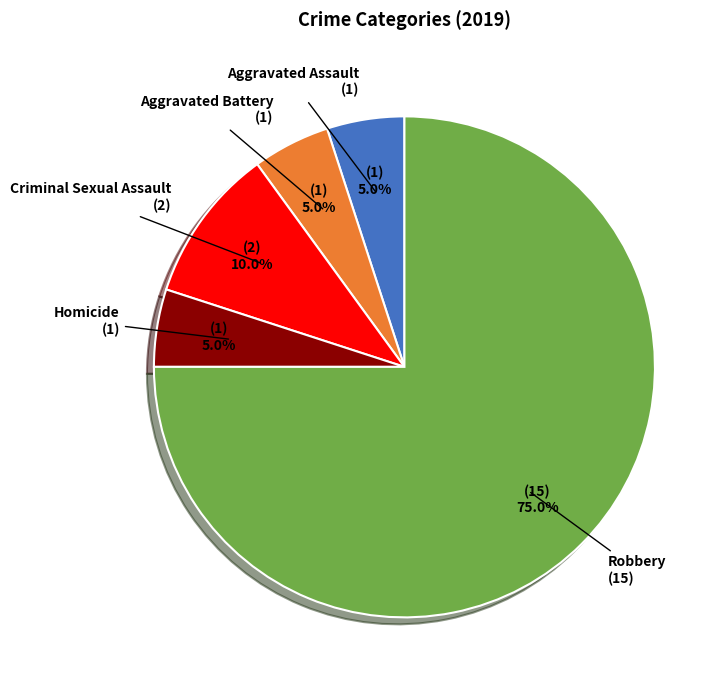

Count the number of slices in the pie.

5